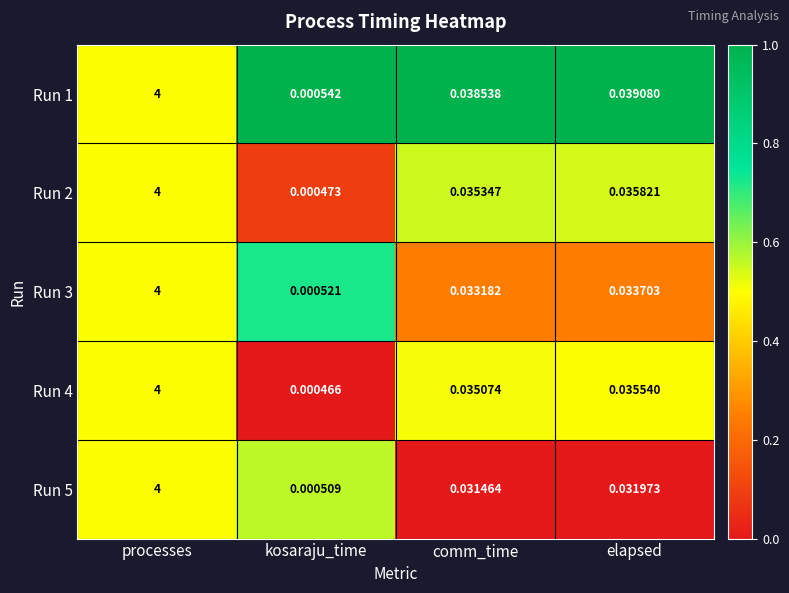

At which category does the chart reach its peak across all series?

processes